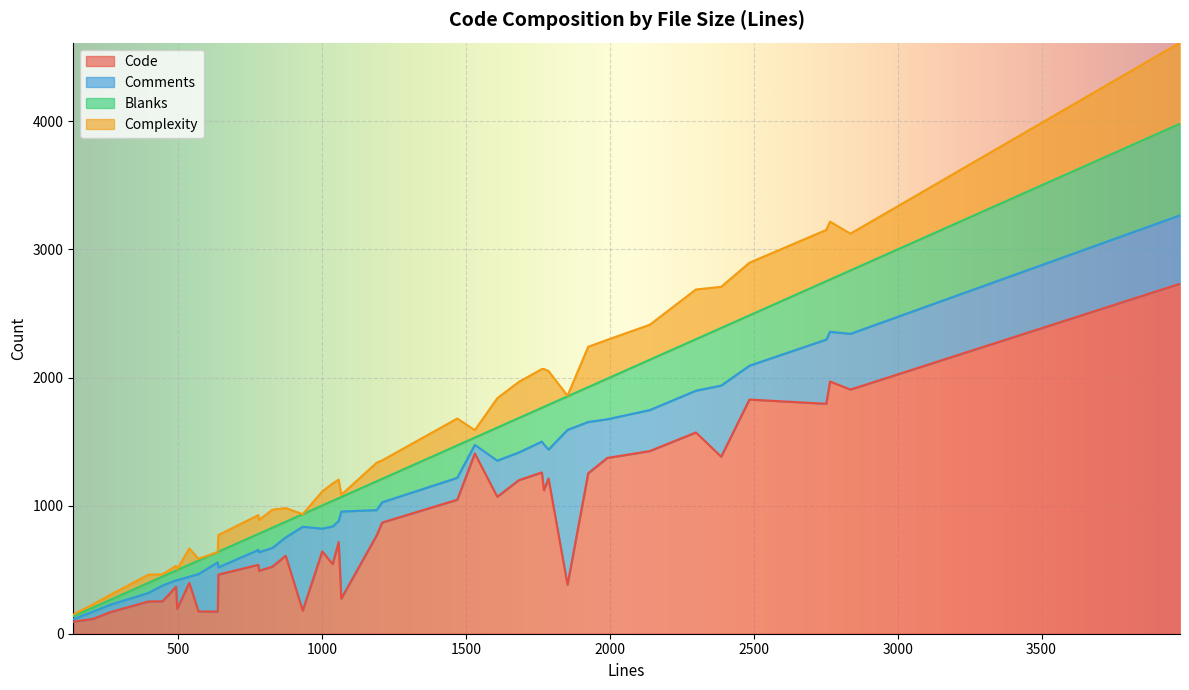

Does the chart display data point markers on the line(s)?

No